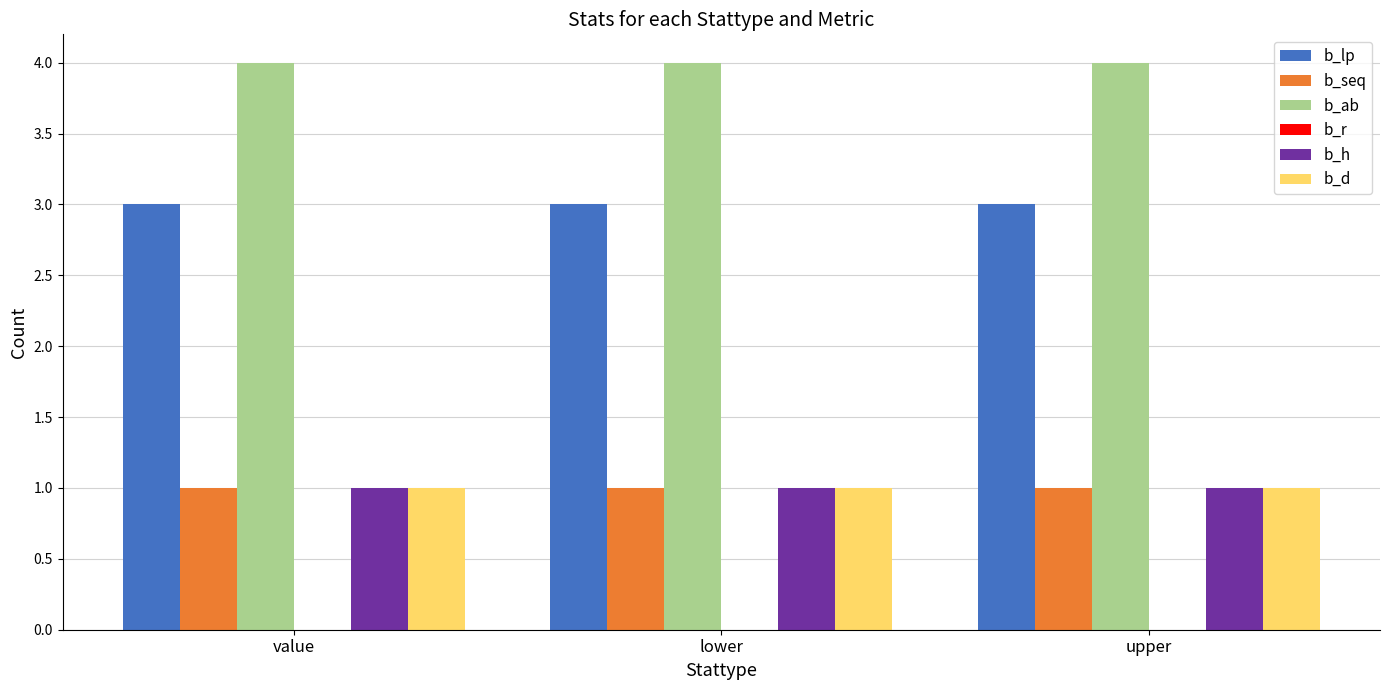

The value of b_seq at value is 1. True or false?

True